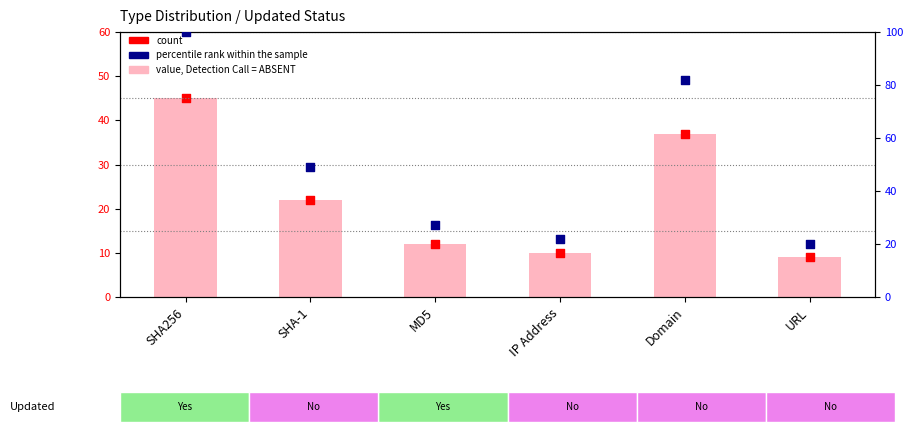

Which series has the largest total across all categories?

percentile rank within the sample